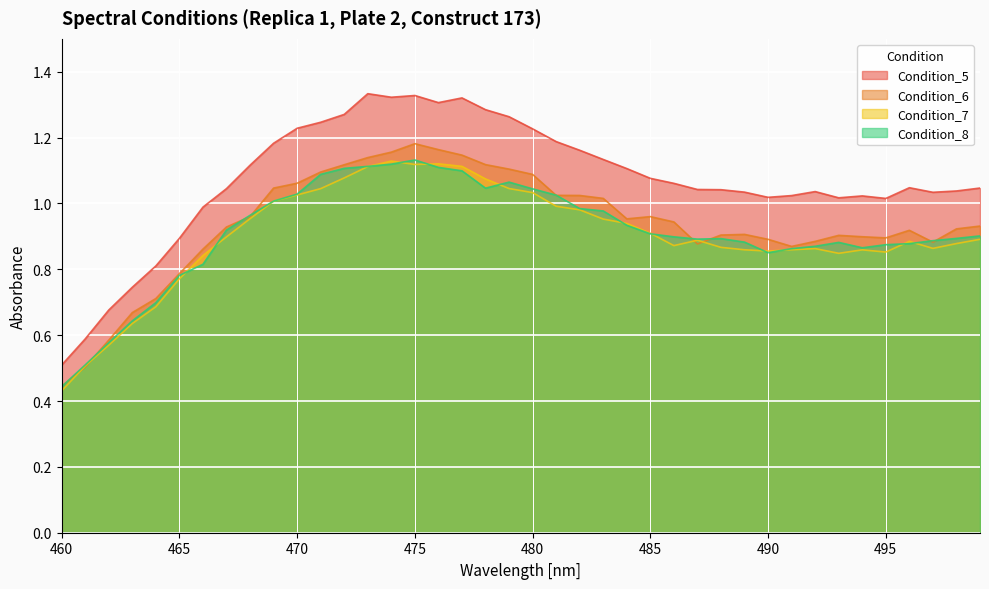

At which category does Condition_6 reach its first local peak?

475